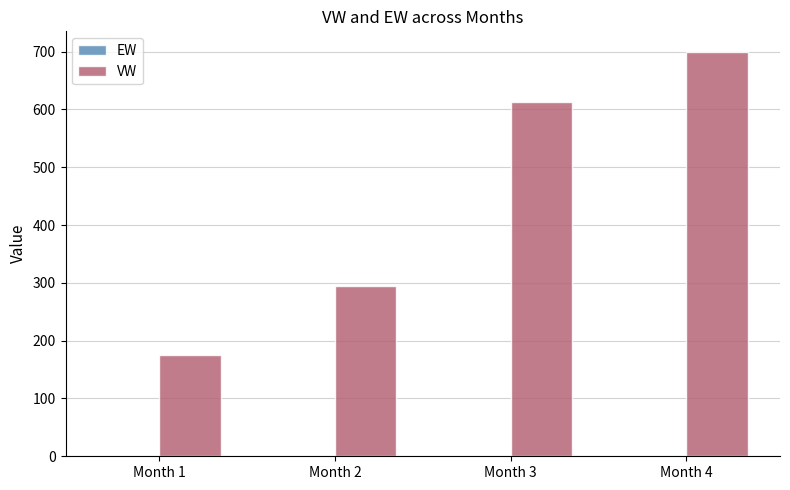

Which series changed the most between Month 1 and Month 4?

VW